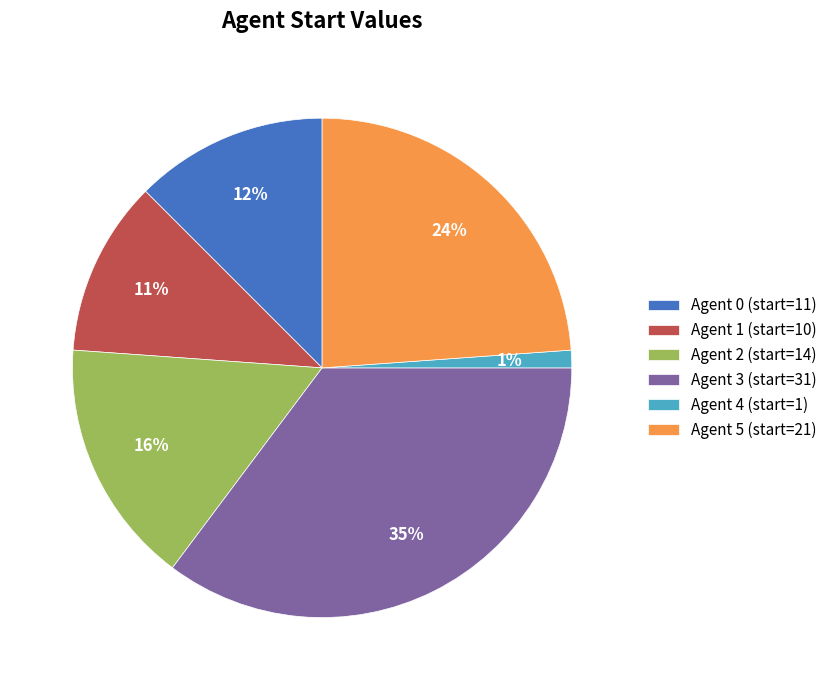

Count the number of slices in the pie.

6